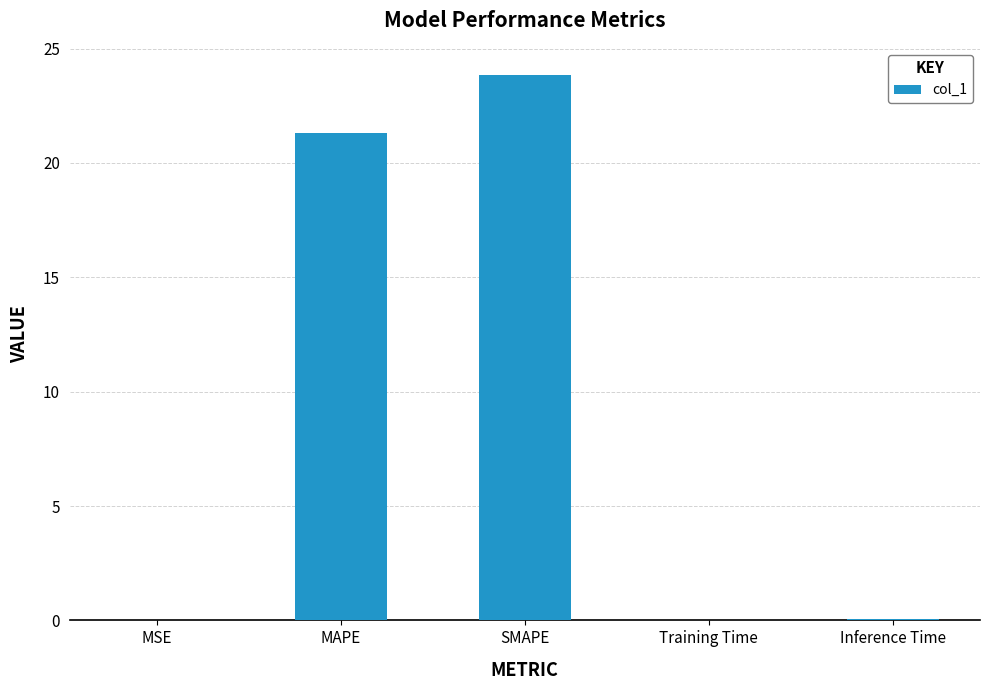

What is the sum of all values?

45.2